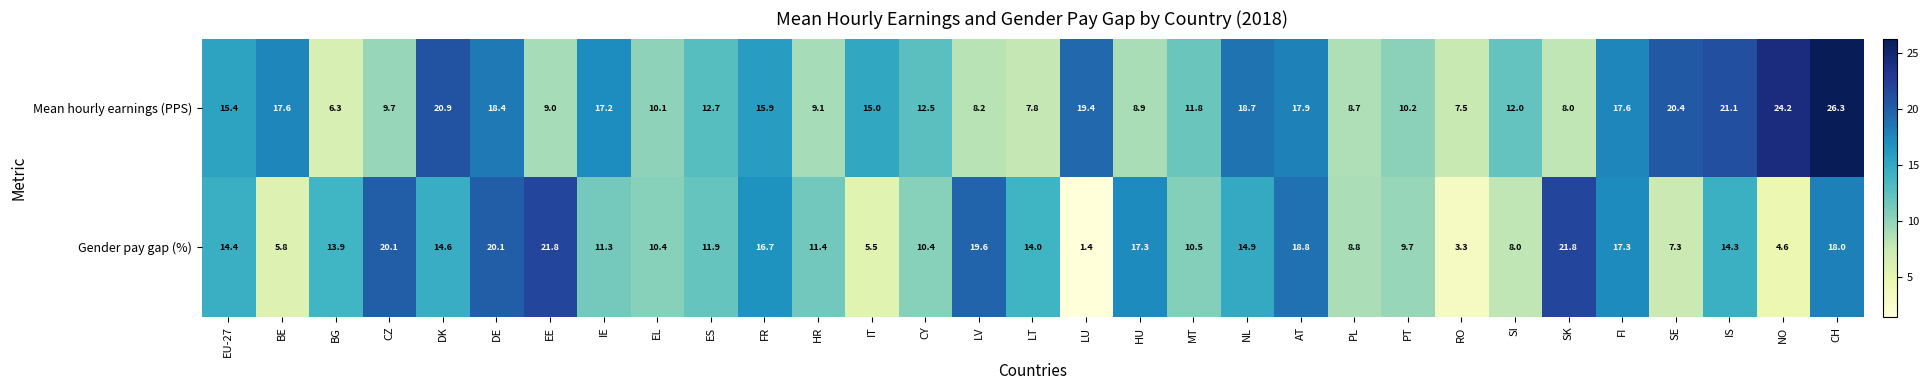

What is the approximate value of Mean hourly earnings (PPS) at IT?

15.0